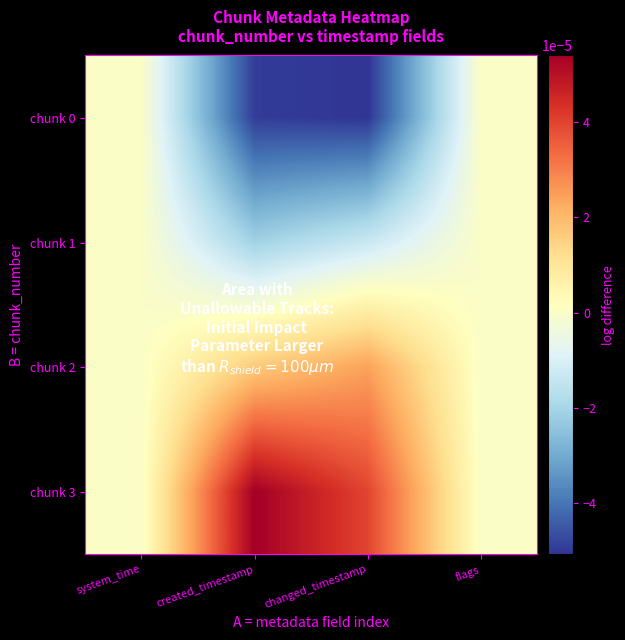

How many categories are shown in the chart?

4